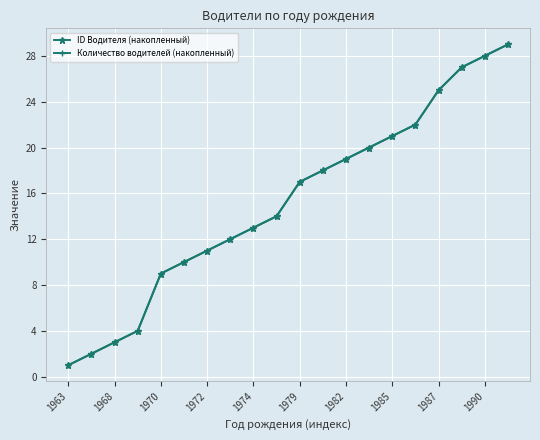

Is this an area chart (filled region under the line)?

No